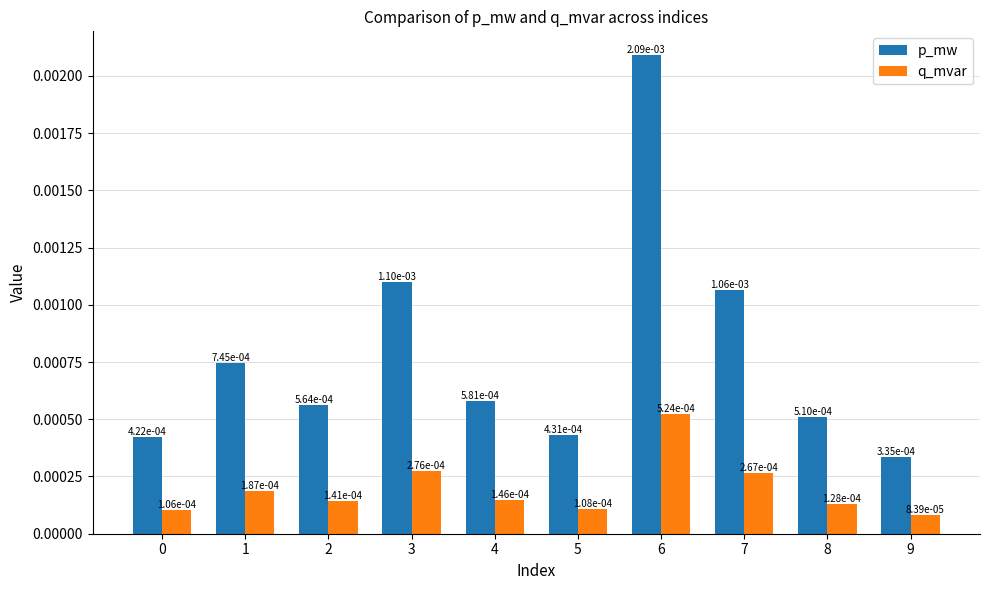

At how many categories does at least one series exceed 0?

10